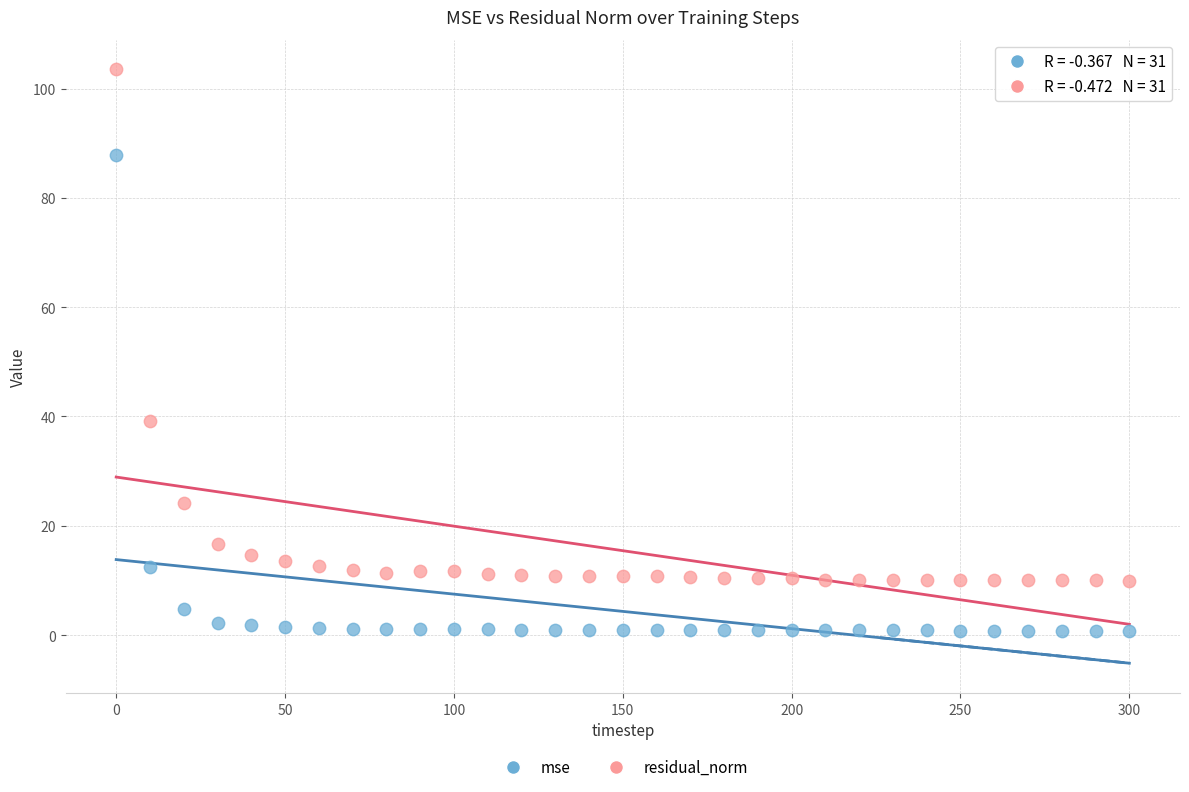

What are all the series names shown in the legend?

mse, residual_norm